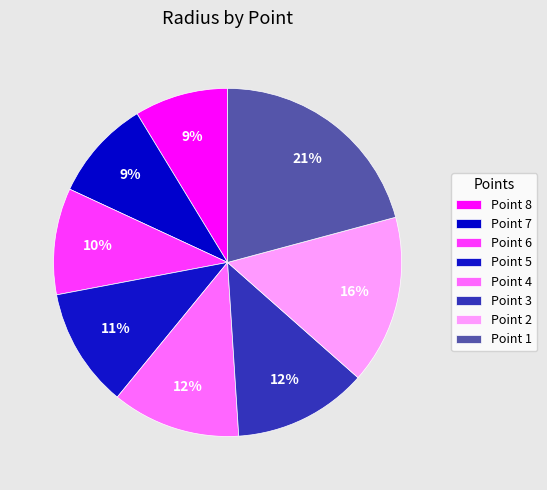

How many slices are in this pie chart?

8